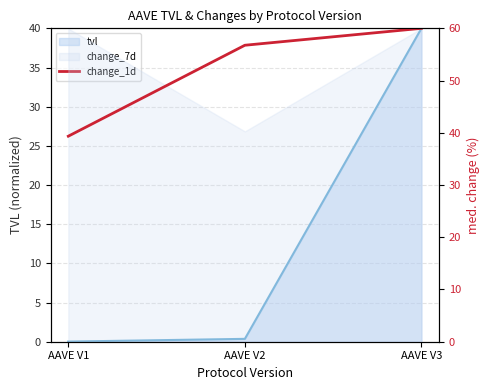

Reading left to right, what are all the values shown in this chart?

39.3	56.8	60.0